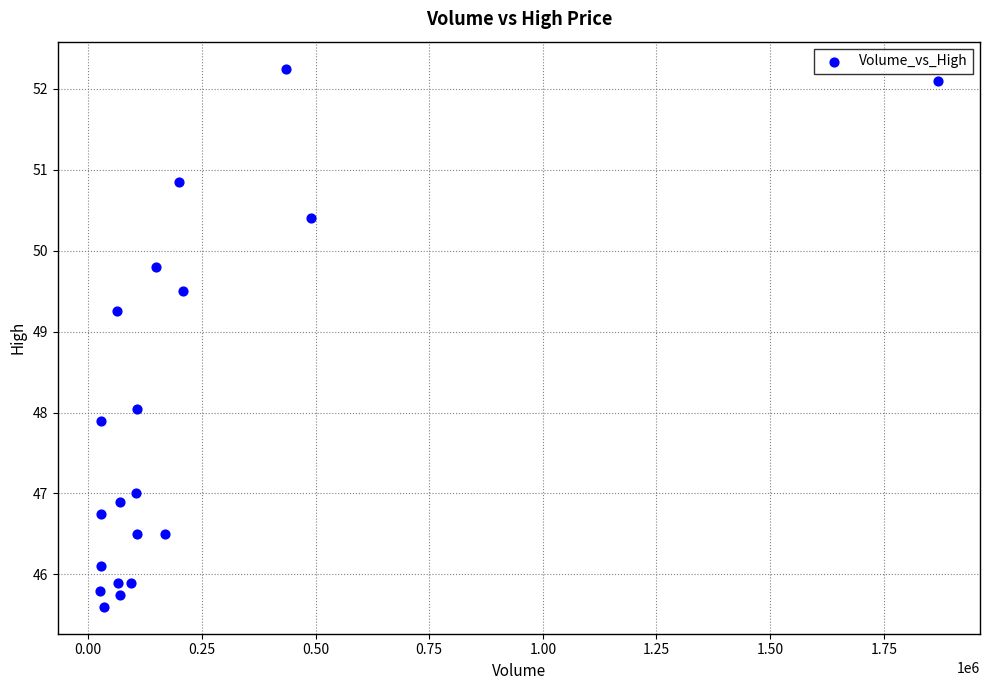

What is the range of Y values (max minus min)?

6.7